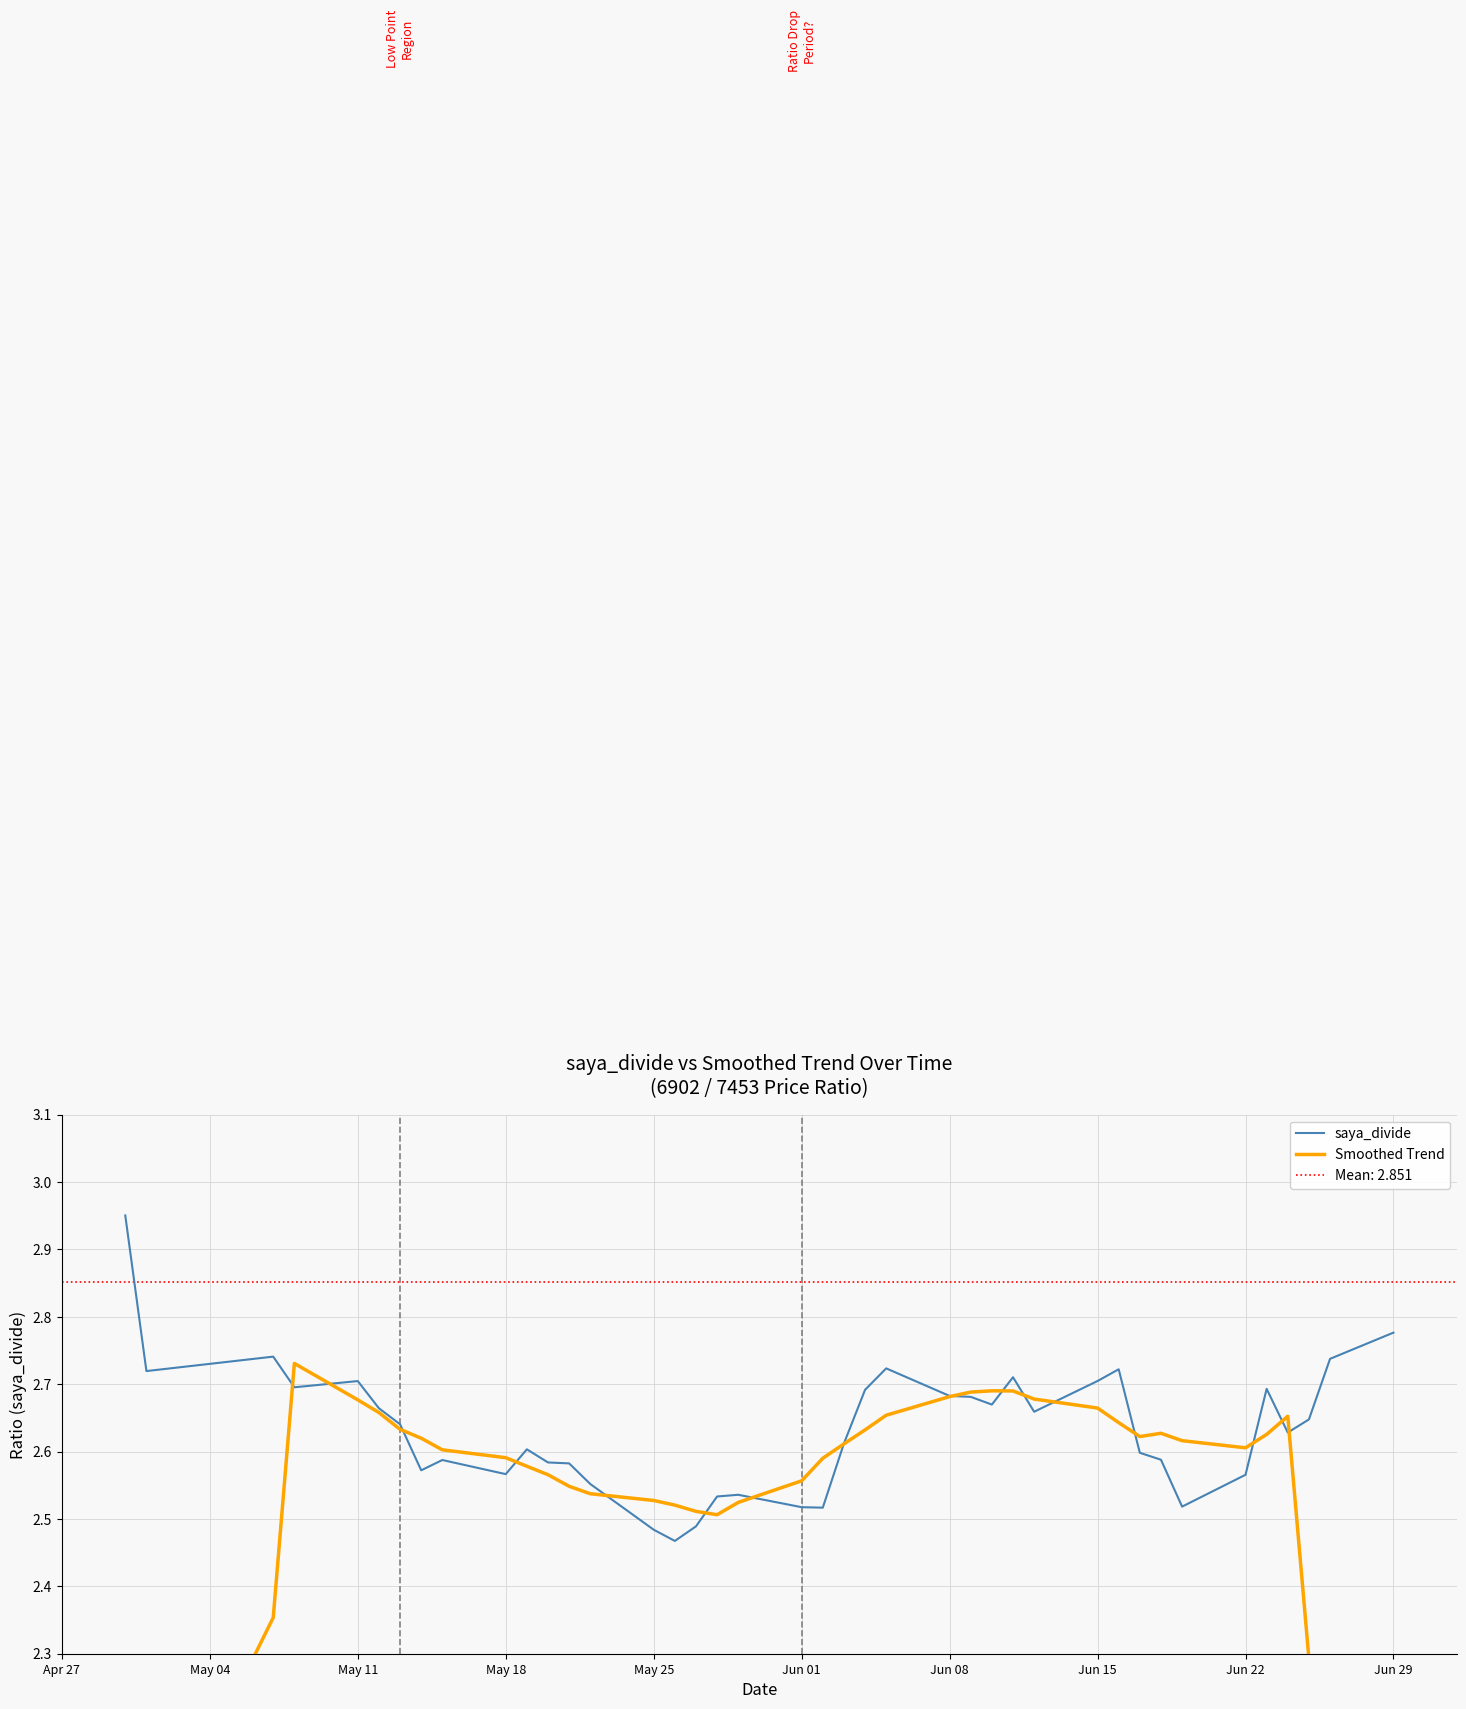

The value of saya_divide at May 18 is 1.5. True or false?

False